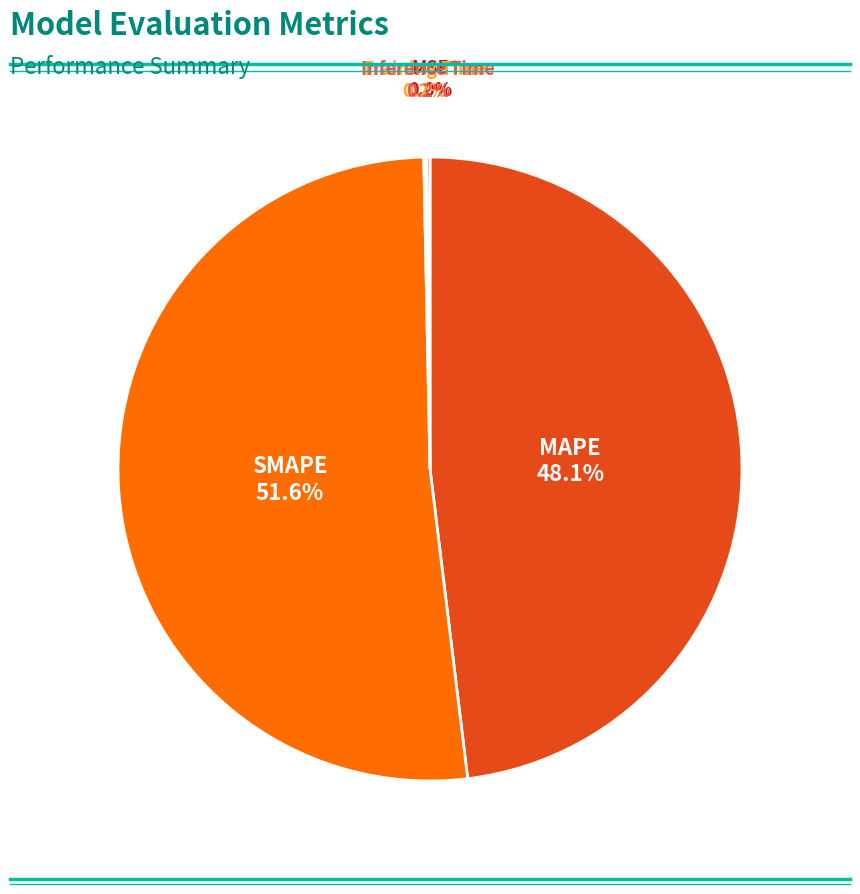

Is there any slice that represents more than half of the pie?

Yes